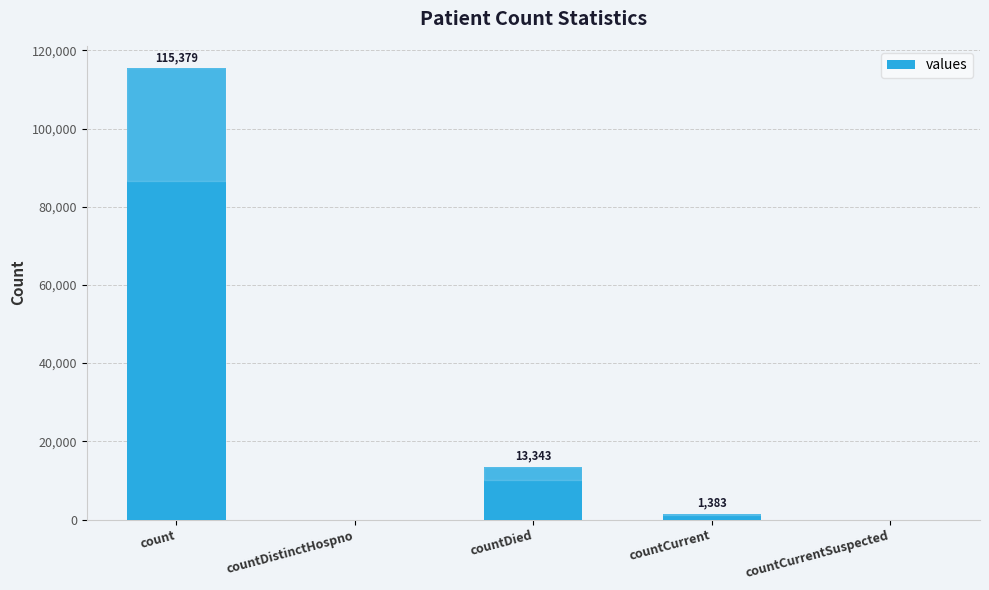

Reading left to right, transcribe all the data shown in this chart.

count=115379	countDistinctHospno=0	countDied=13343	countCurrent=1383	countCurrentSuspected=0